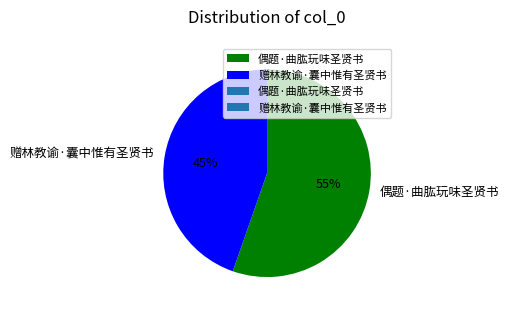

Which category has the biggest portion of the pie?

偶题·曲肱玩味圣贤书